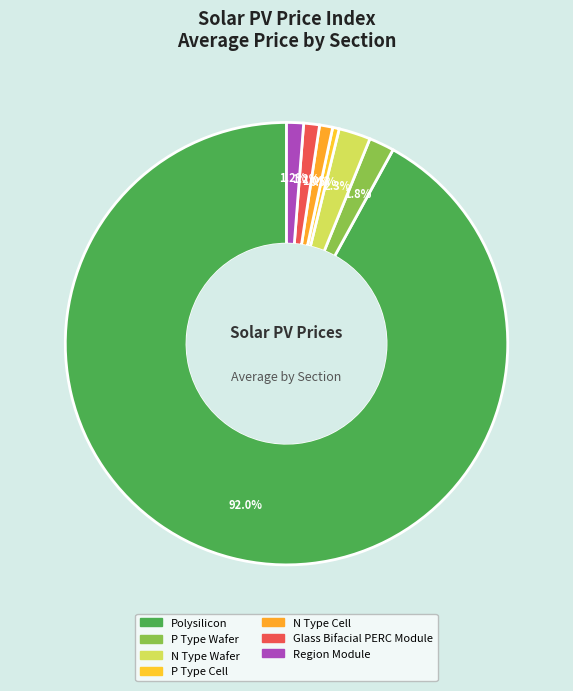

How many segments does this pie chart have?

7